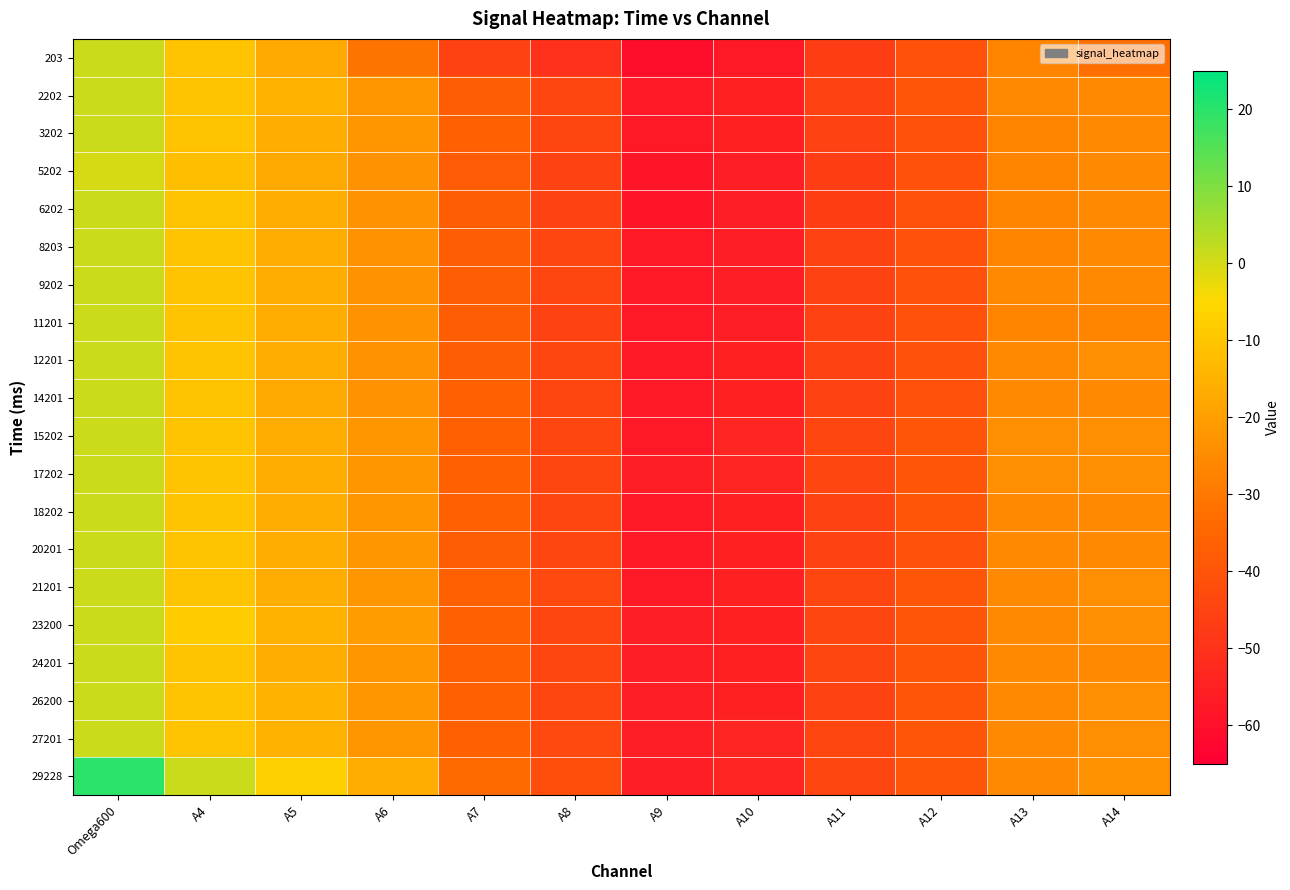

Which label corresponds to the largest value in the chart?

Omega600